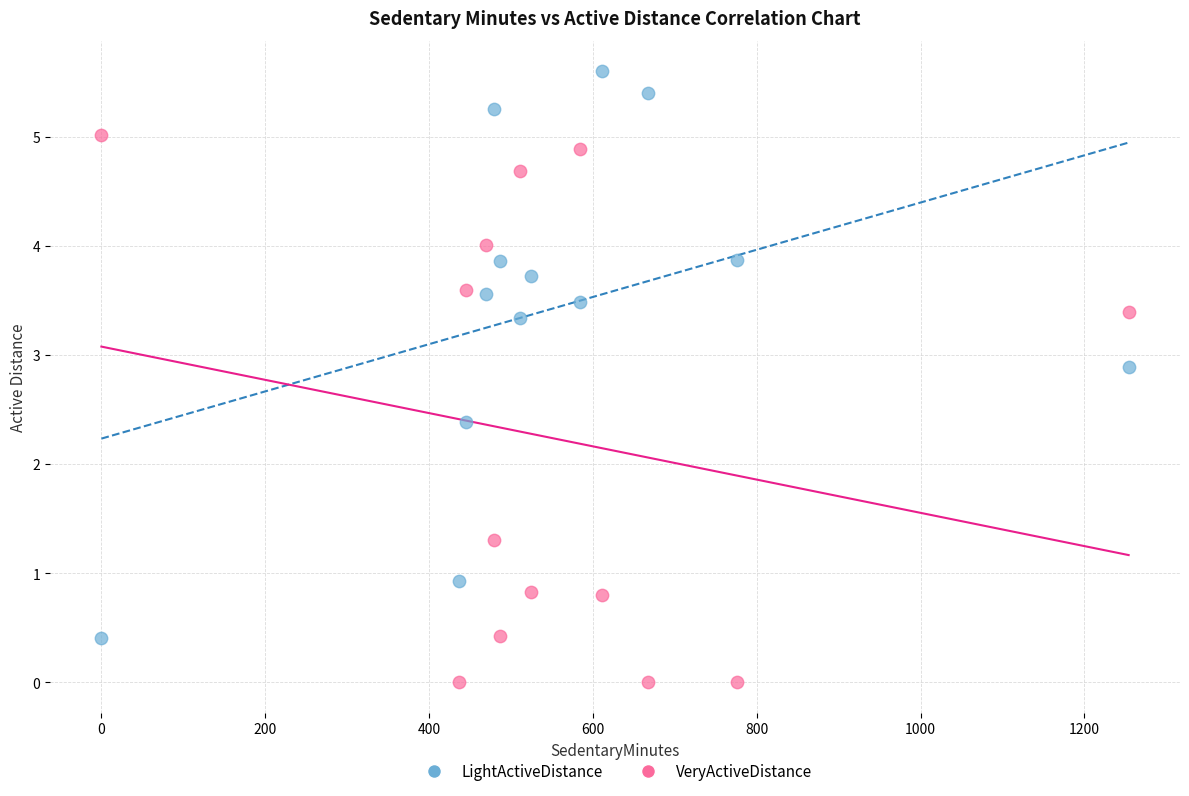

Which series reaches the maximum Y coordinate?

LightActiveDistance